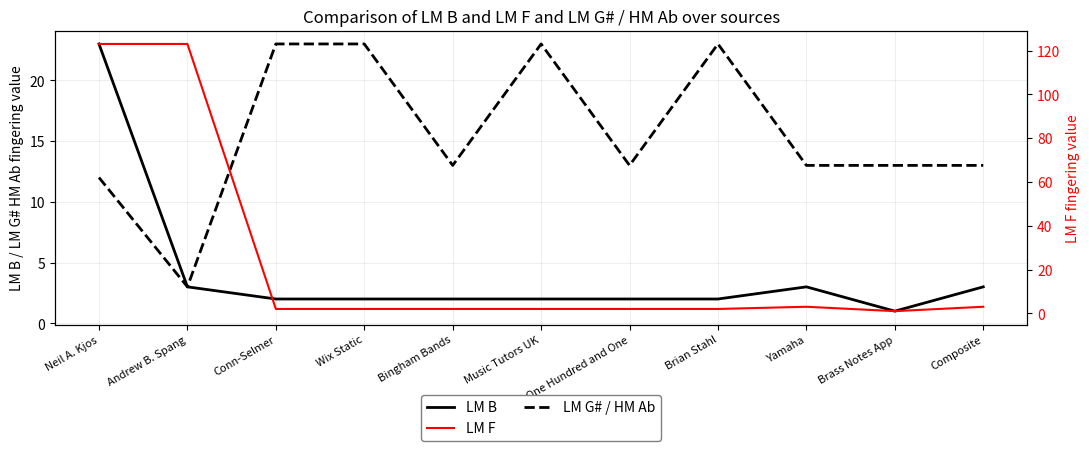

What is the spread (max minus min) of values at Wix Static?

21